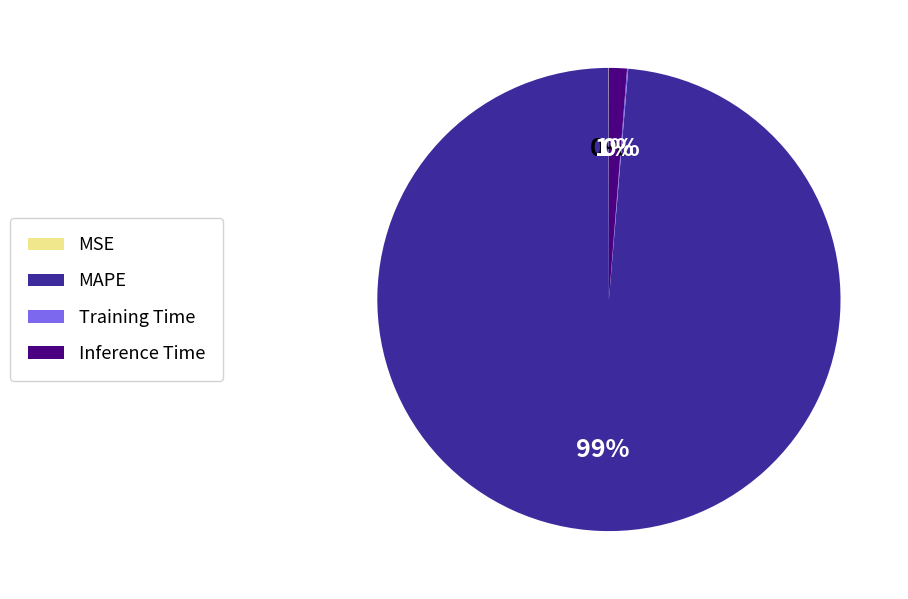

Does any single category account for the majority?

Yes